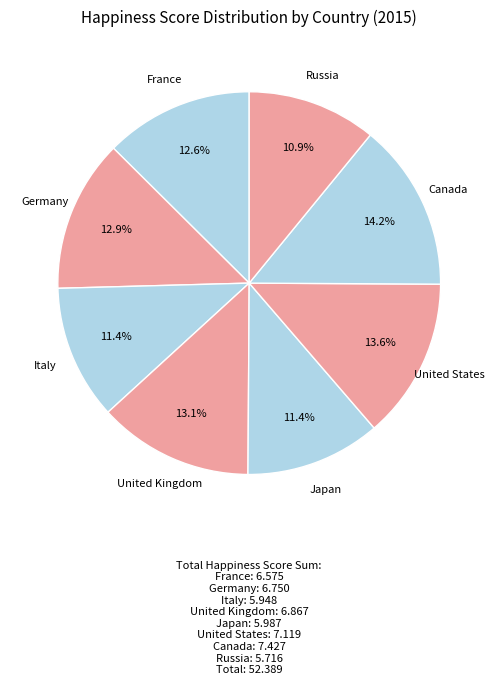

Does any single category account for the majority?

No